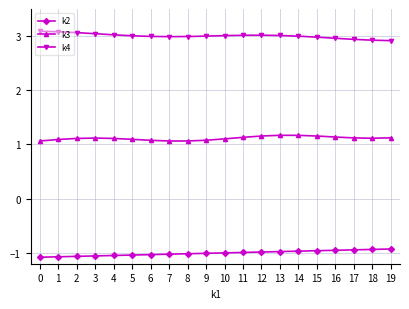

Rank the series by their average value, from highest to lowest.

k4, k3, k2